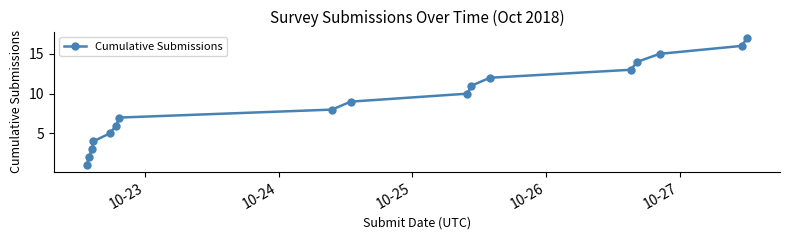

What is the sum of all values?

153